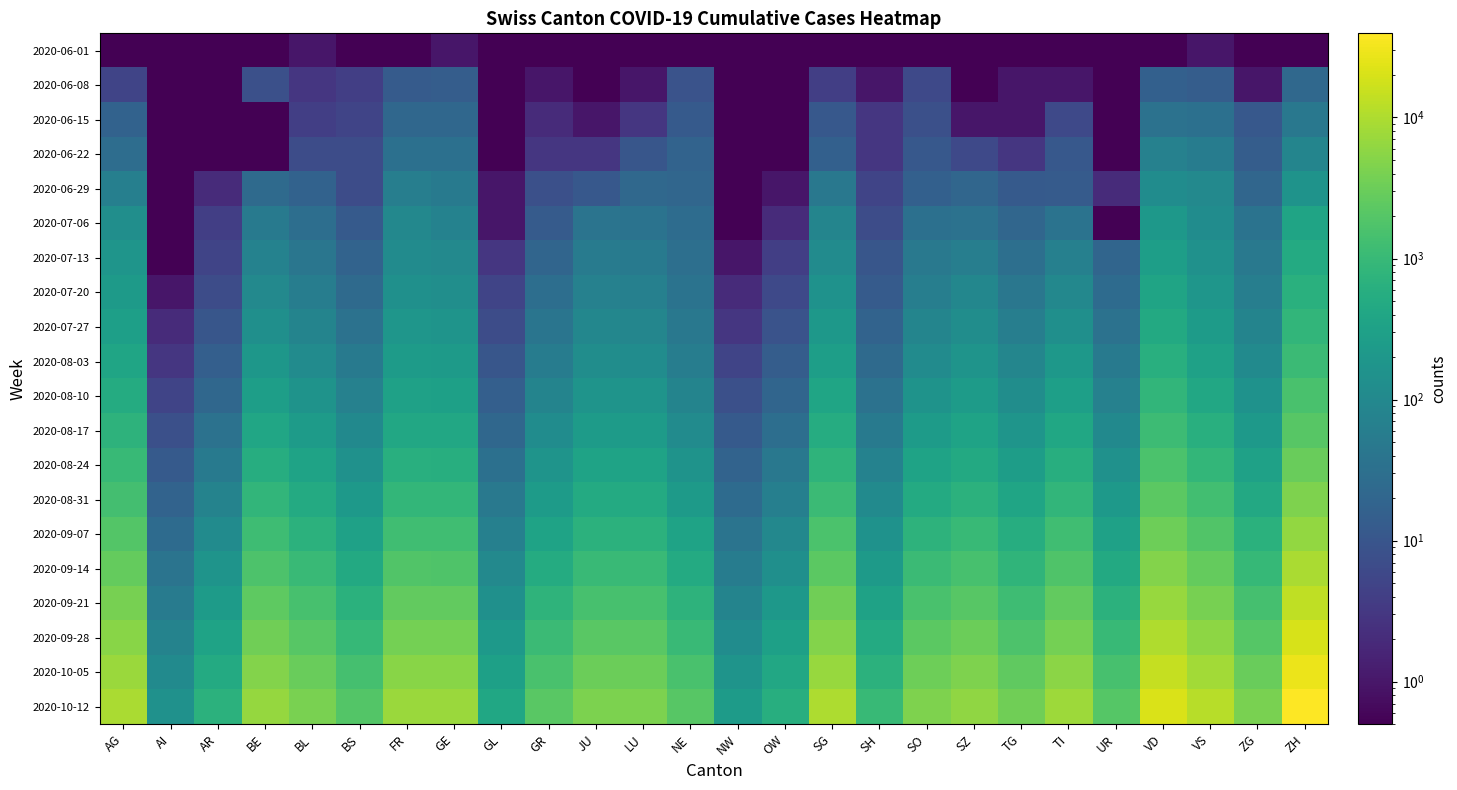

Rank the series by their maximum value, from highest to lowest.

2020-10-12, 2020-10-05, 2020-09-28, 2020-09-21, 2020-09-14, 2020-09-07, 2020-08-31, 2020-08-24, 2020-08-17, 2020-08-10, 2020-08-03, 2020-07-27, 2020-07-20, 2020-07-13, 2020-07-06, 2020-06-29, 2020-06-22, 2020-06-15, 2020-06-08, 2020-06-01